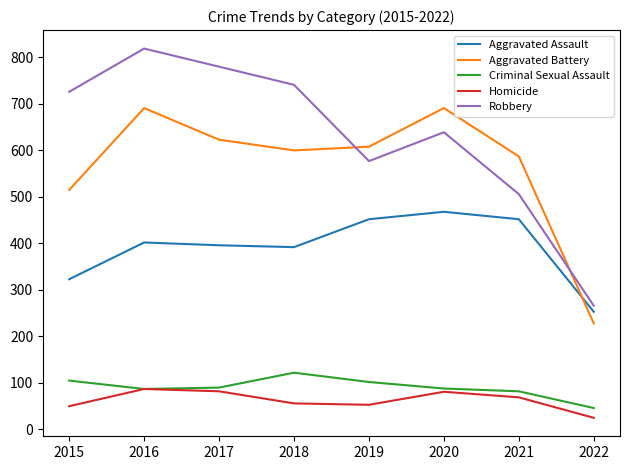

The value of Aggravated Battery at 2015 is 515. True or false?

True